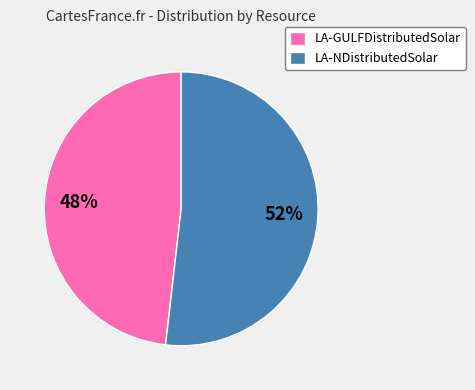

The LA-NDistributedSolar slice represents 52% of the pie. True or false?

True